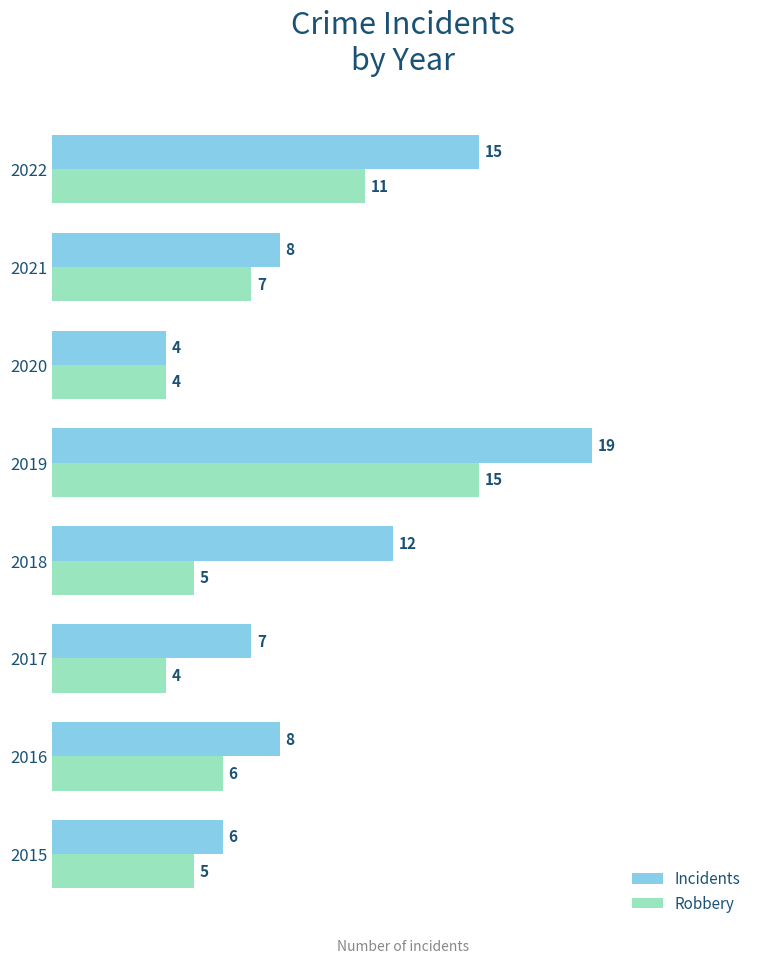

The Robbery series shows 2 at 2017. True or false?

False